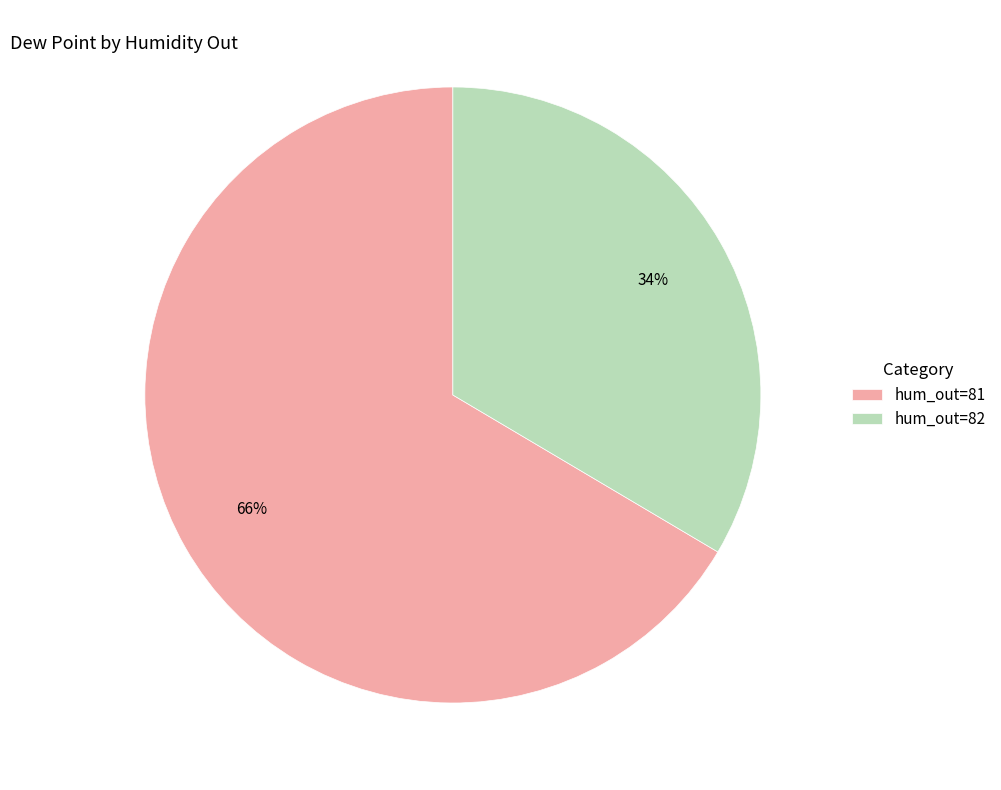

Approximately how many times larger is the value at hum_out=82 compared to hum_out=81?

0.5